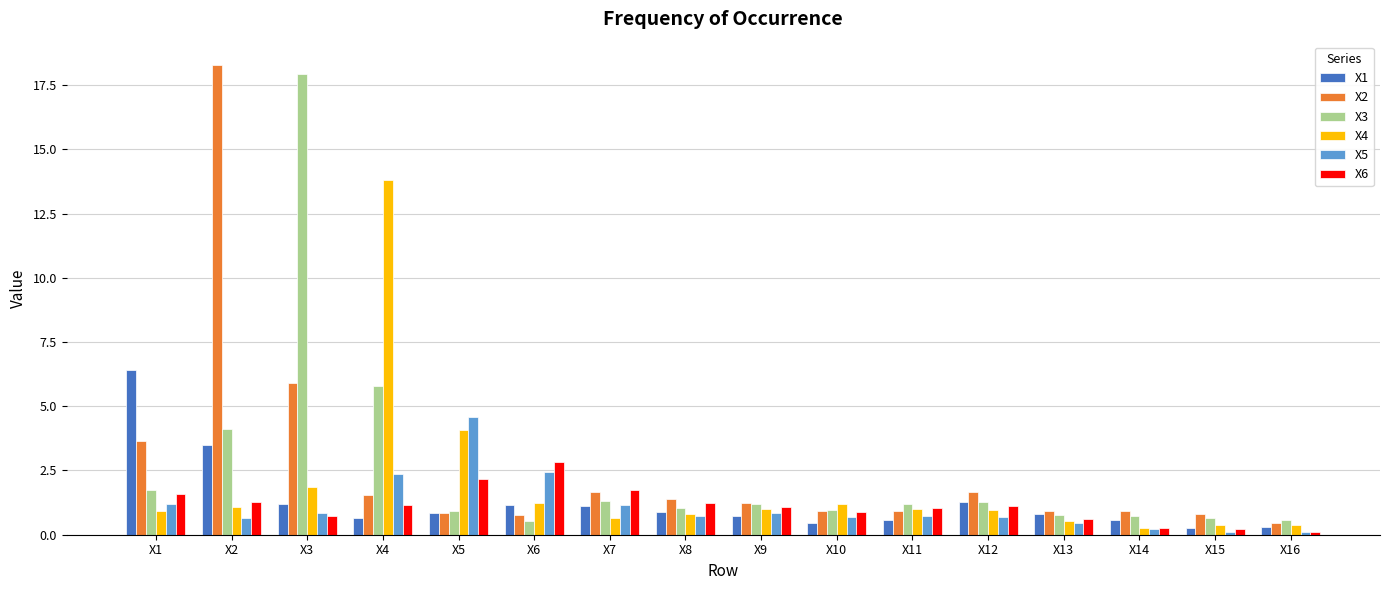

What is the spread (max minus min) of values at X1?

5.5